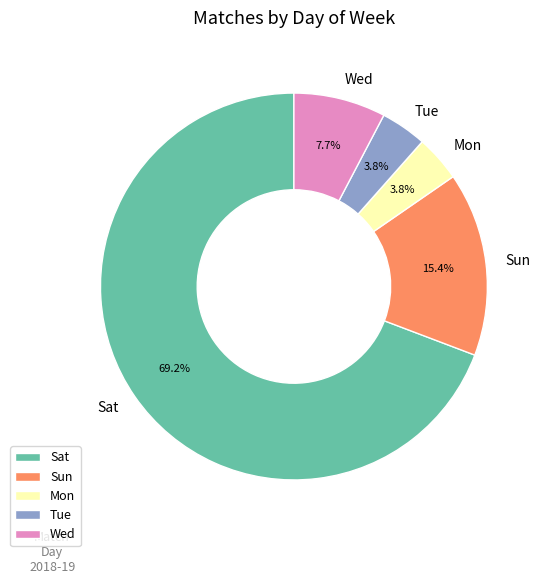

True or false: Sat accounts for 78% of the total.

False